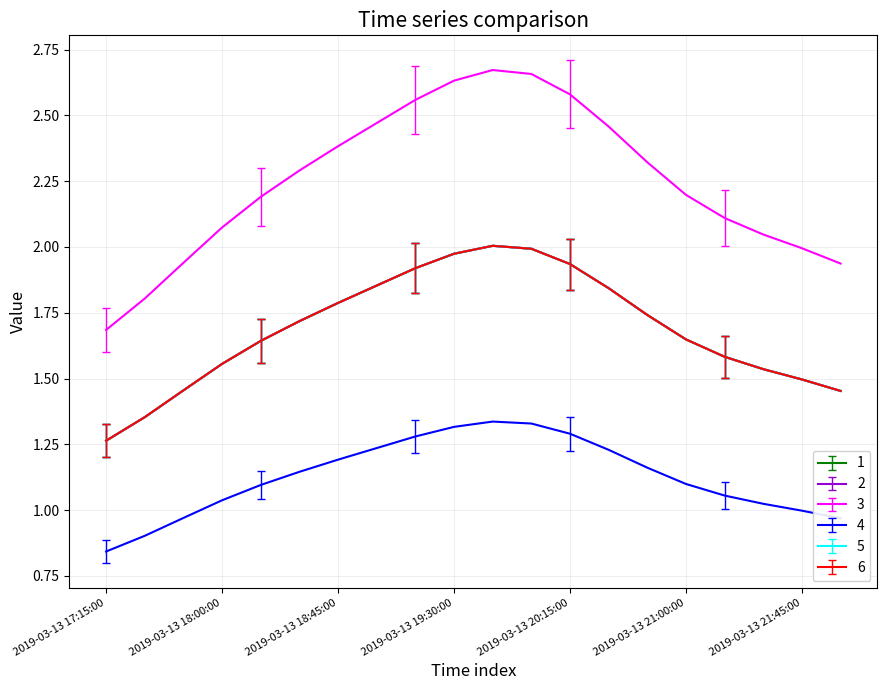

Does the chart have visible grid lines?

Yes